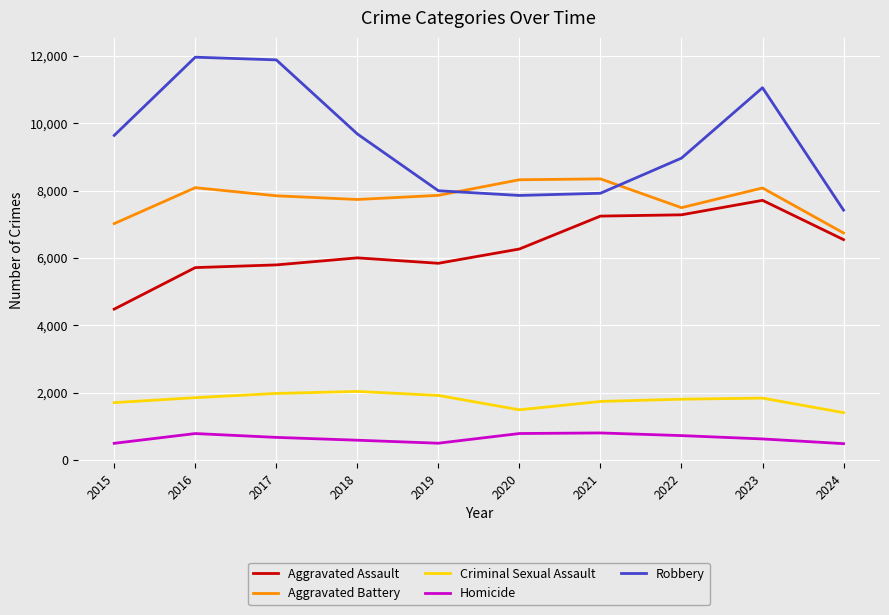

What is the difference between the maximum and minimum values in the Robbery series?

4541